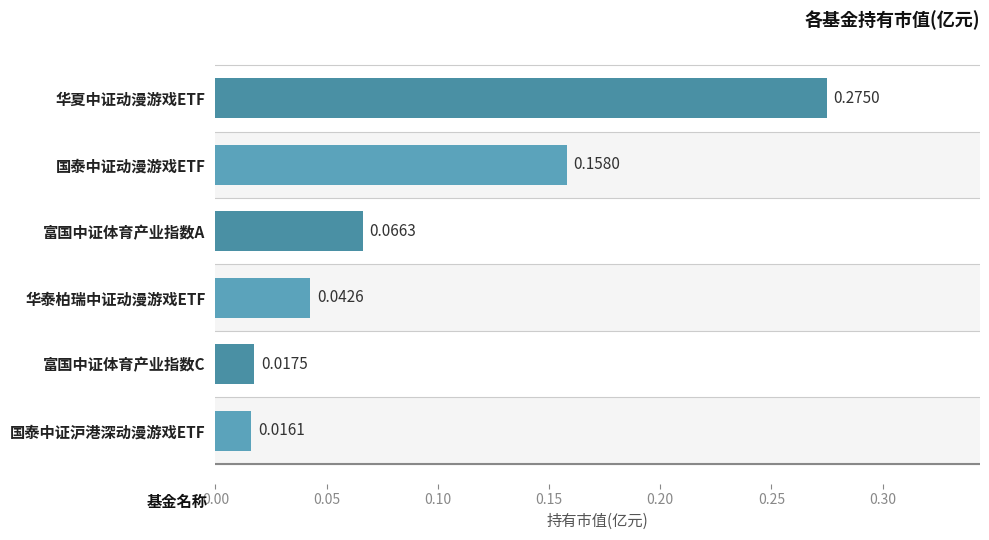

Does the chart contain stacked bars?

No